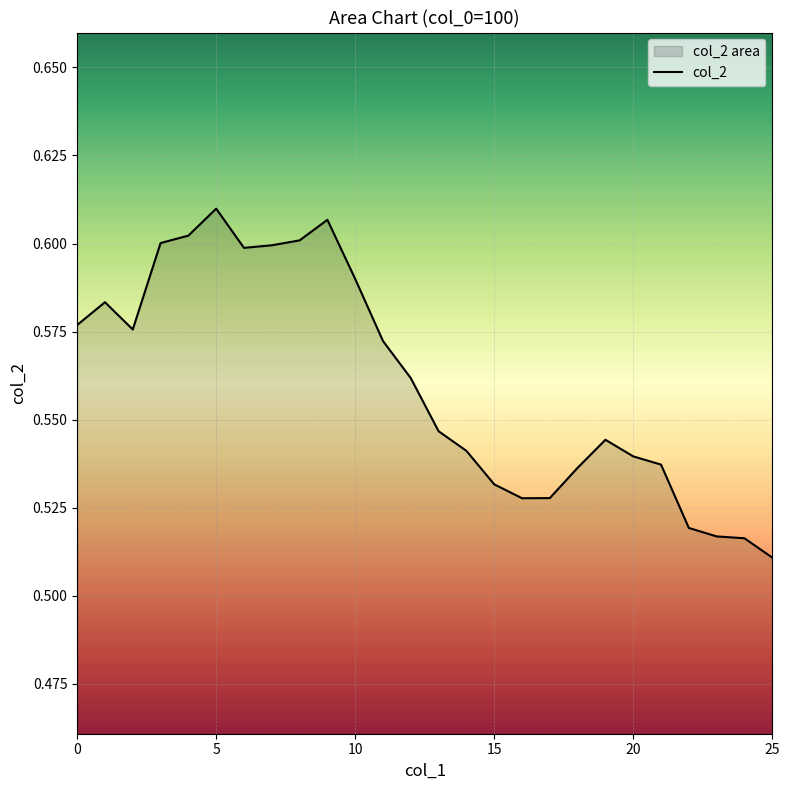

At which category does the chart reach its minimum across all series?

25